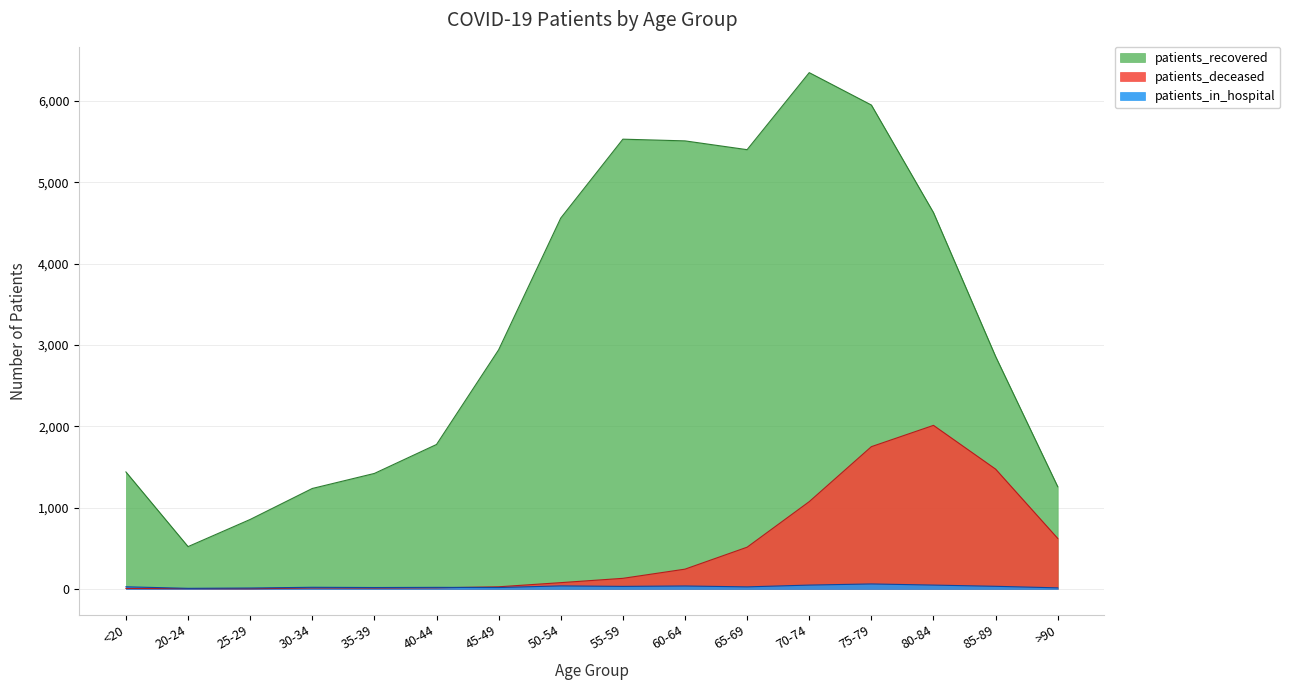

How many series are shown in this chart?

3